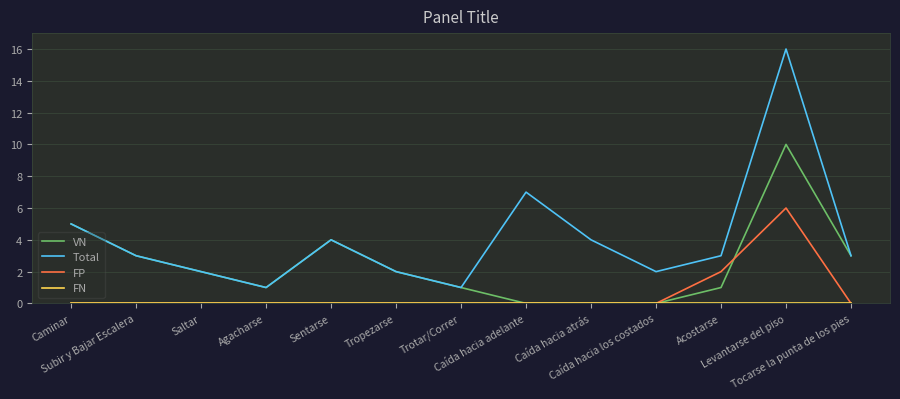

Which series has the largest total across all categories?

Total